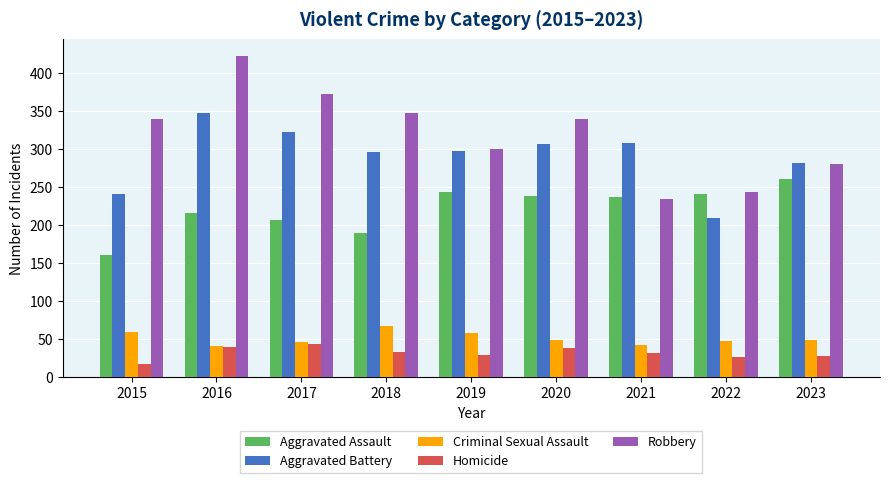

Rank the series by their maximum value, from highest to lowest.

Robbery, Aggravated Battery, Aggravated Assault, Criminal Sexual Assault, Homicide